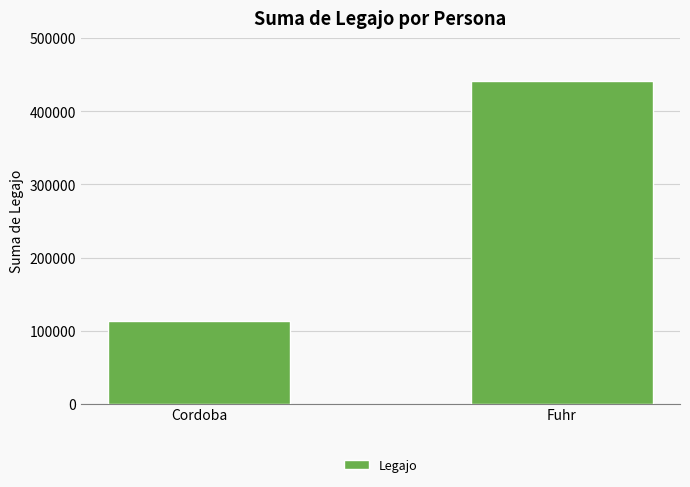

What is the change in value from Cordoba to Fuhr?

+328656